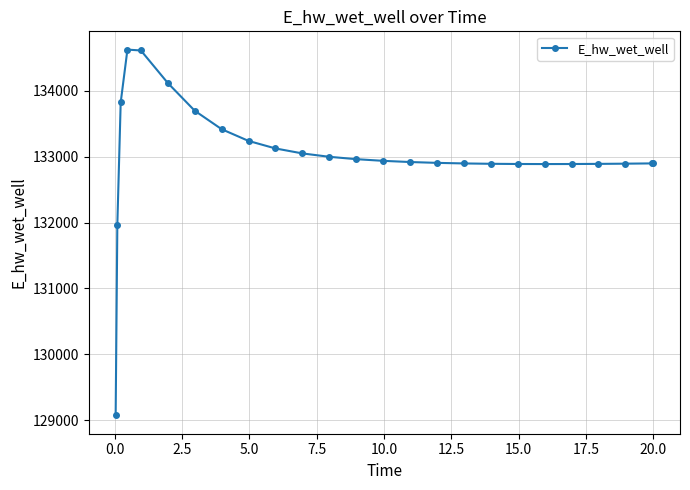

What is the difference between the maximum and minimum values?

5557.5